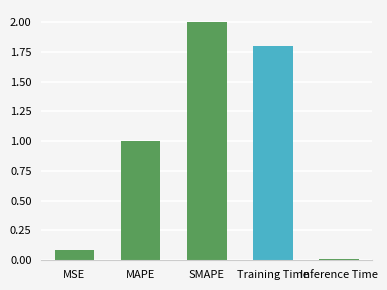

True or false: the data shows 2.0 at SMAPE.

True